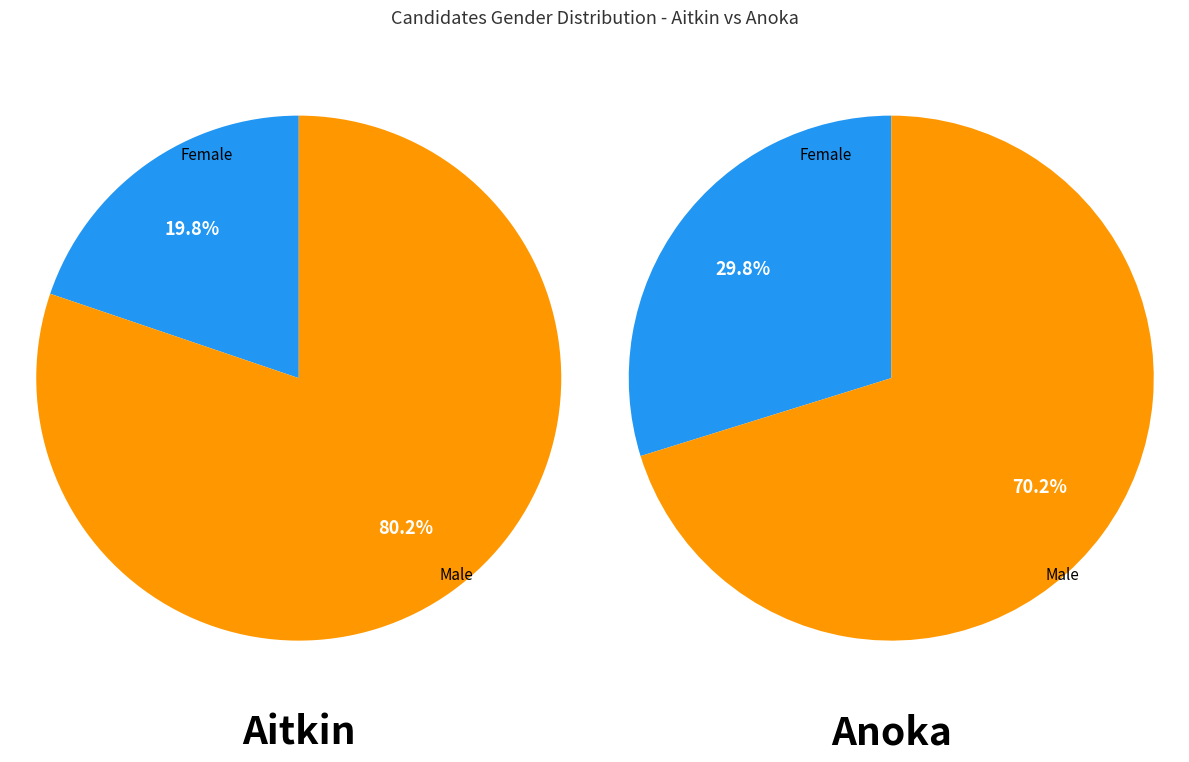

Is it true that Assault Offenses (Anoka) is 85% of the pie?

False